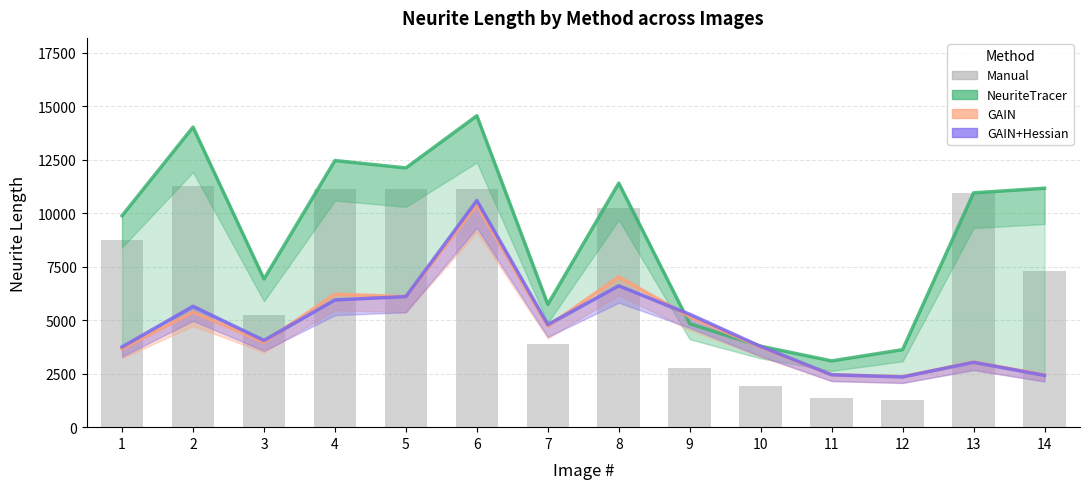

The Manual Neurite Length series shows 1274.6 at 12. True or false?

True